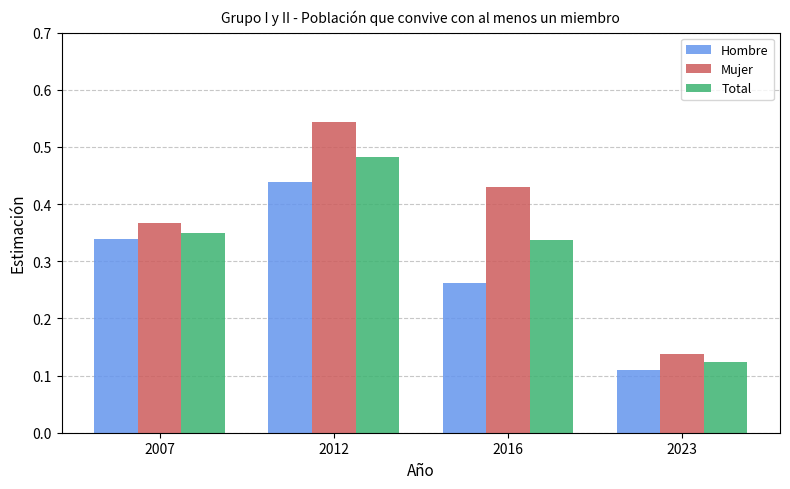

How many Hombre values are between 0 and 1?

4